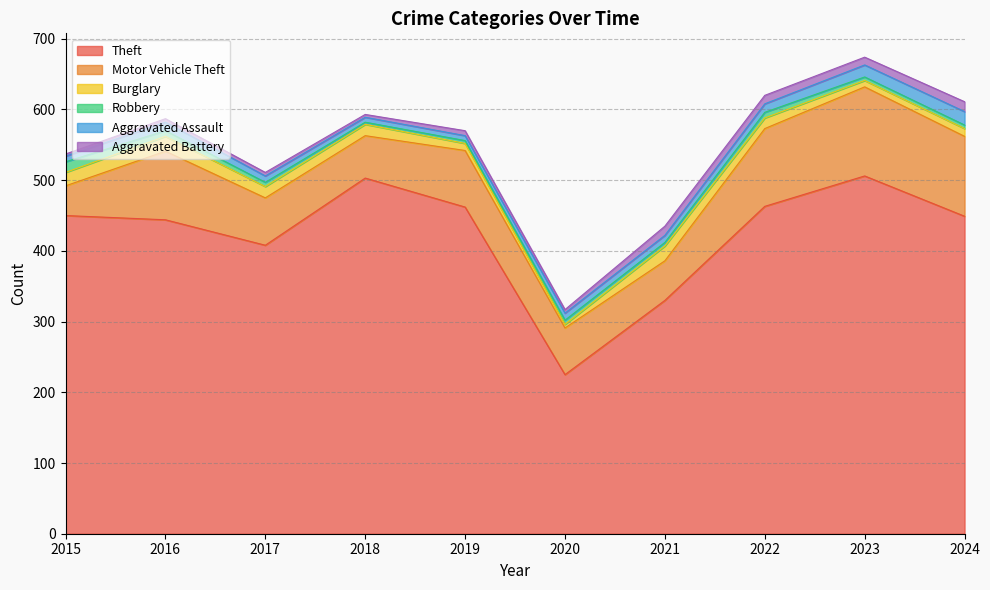

In Robbery, how many points are higher than both neighbors (excluding endpoints)?

2